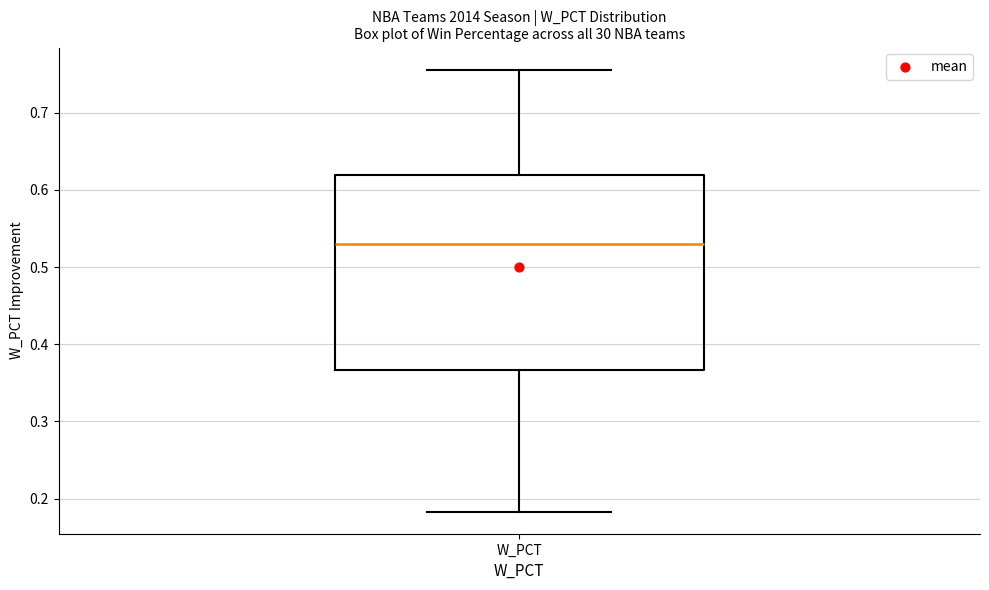

Transcribe this box plot: give where the median line is, the range the box spans, and where the two whiskers end, as read against the y-axis. The values are not printed on the chart, so give them approximately, as read against the axis.

median 0.53, box 0.37 to 0.62, whiskers 0.18 to 0.76